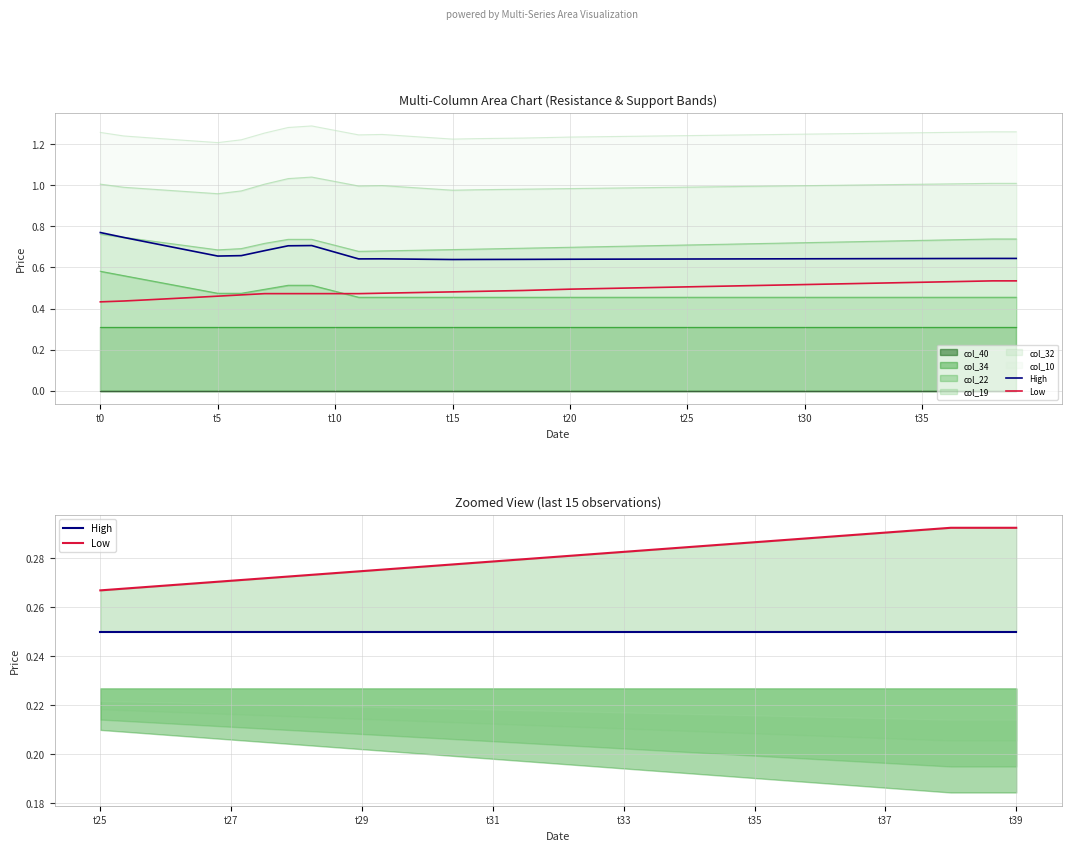

Reading left to right, what are all the values shown in this chart?

High: 0.2	0.2	0.2	0.2	0.2	0.2	0.2	0.2	0.2	0.2	0.2	0.2	0.2	0.2	0.2
Low: 0.3	0.3	0.3	0.3	0.3	0.3	0.3	0.3	0.3	0.3	0.3	0.3	0.3	0.3	0.3